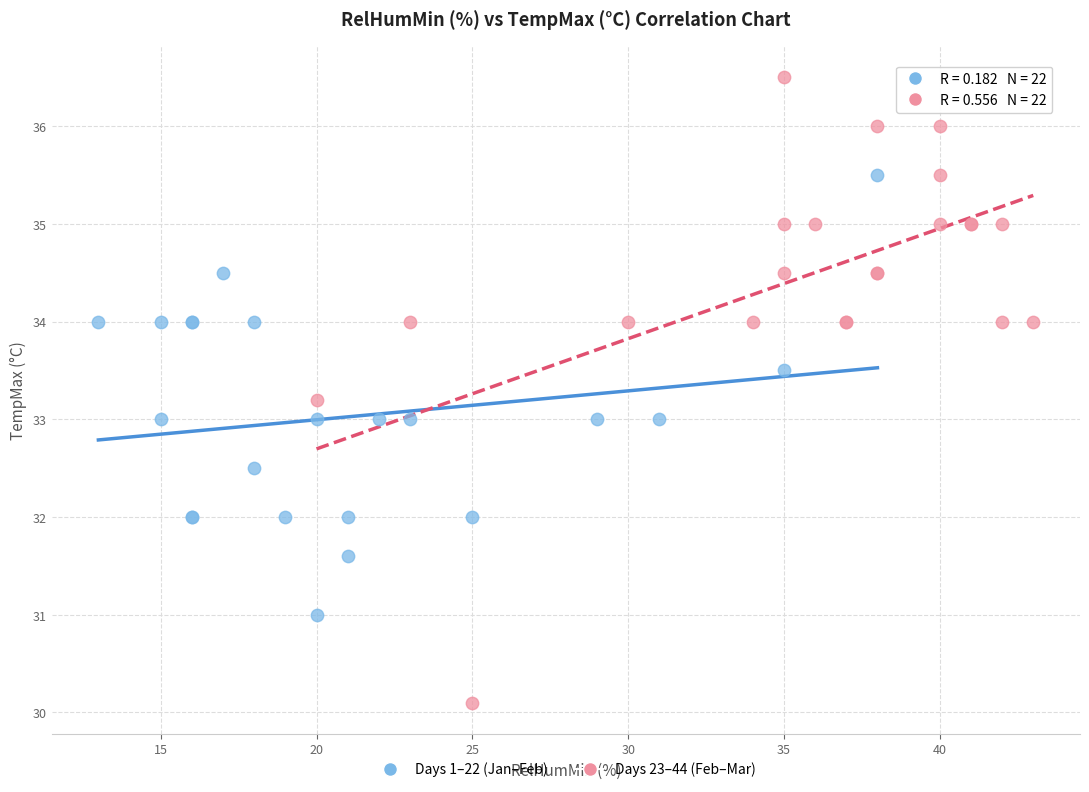

Which series contains the lowest Y value?

Days 23–44 (Feb–Mar)